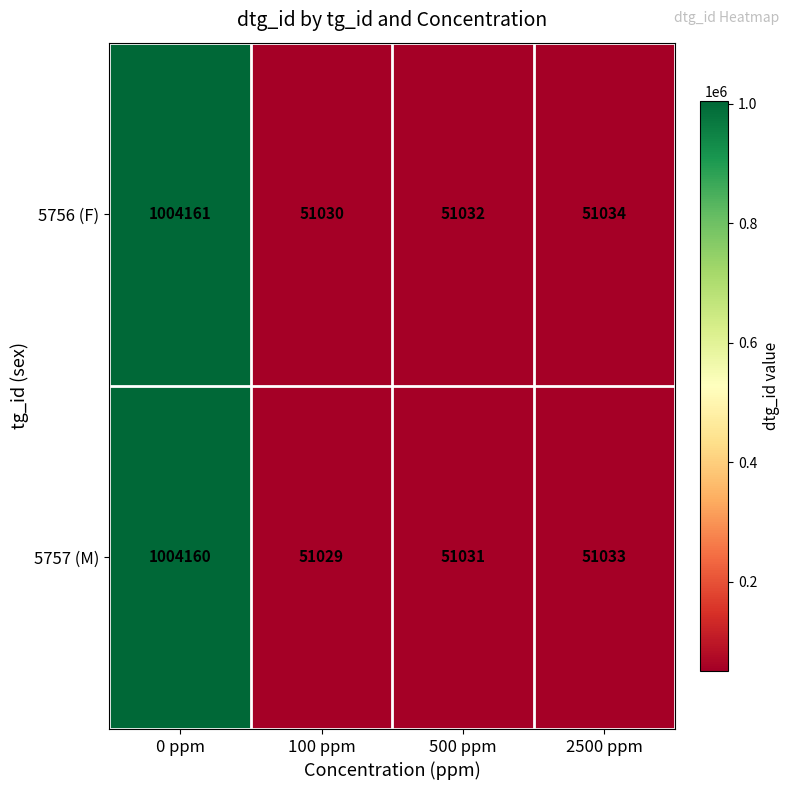

Rank the series at 100 ppm from highest to lowest value.

5756 (F), 5757 (M)